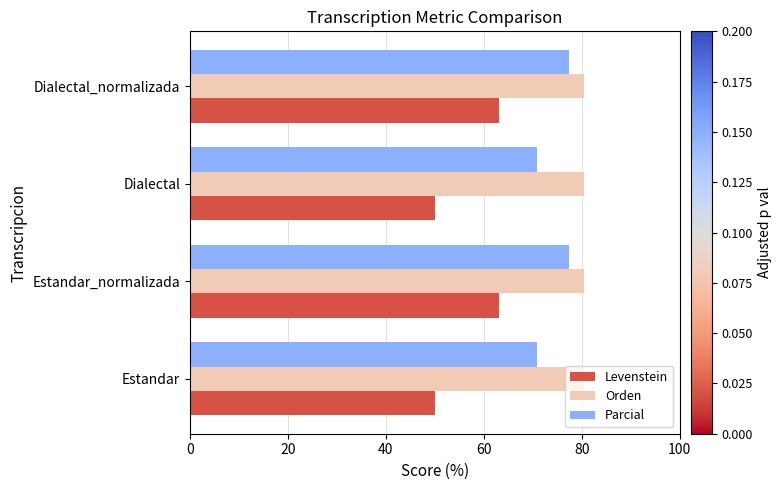

List the series in order of their overall mean, lowest first.

Levenstein, Parcial, Orden